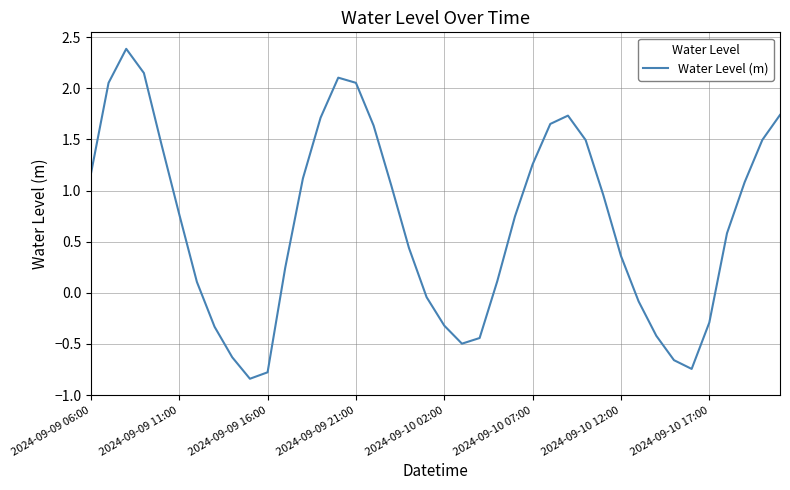

What is the difference between the maximum and minimum values?

3.2